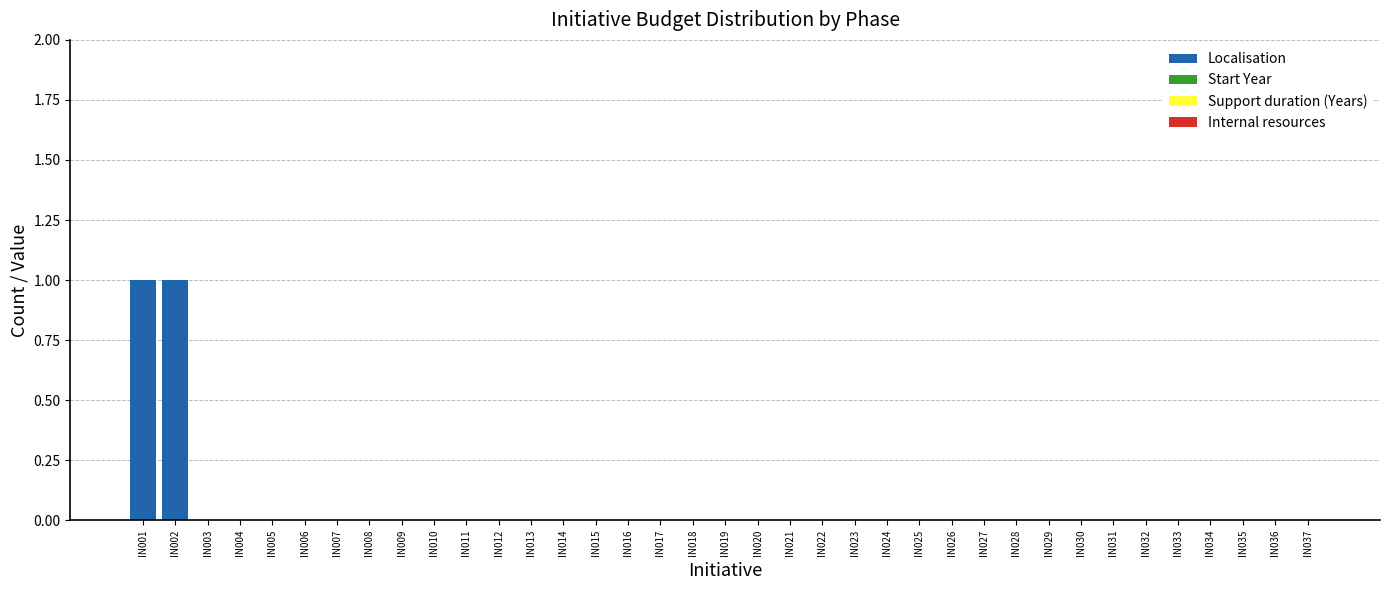

Is it true that the value at IN029 is 0?

True